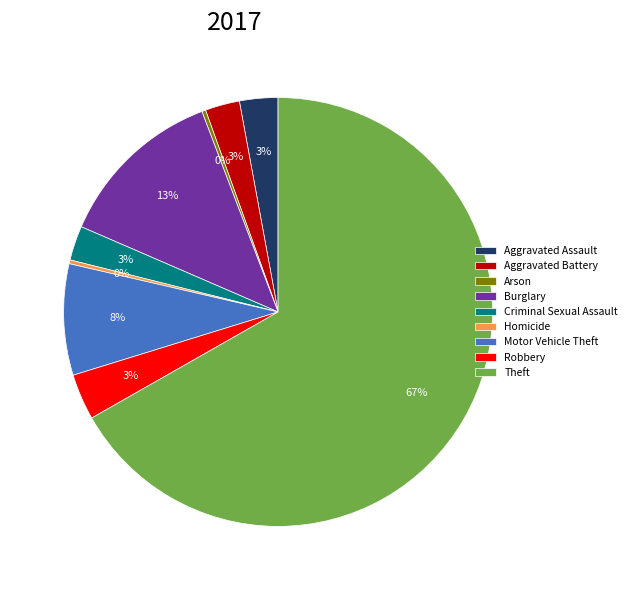

Does any single category account for the majority?

Yes